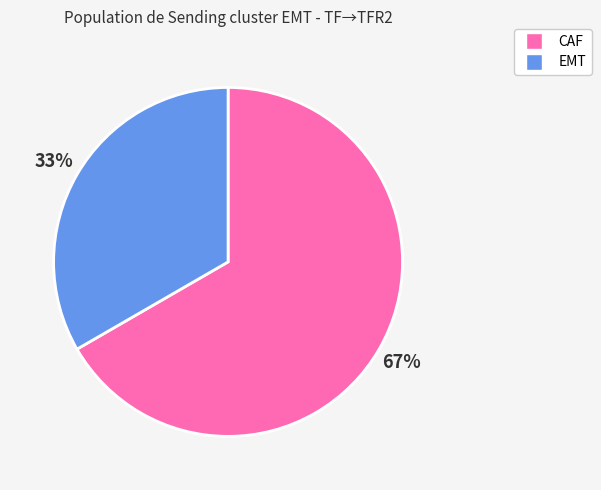

To the nearest percent, what is the average slice percentage?

50%